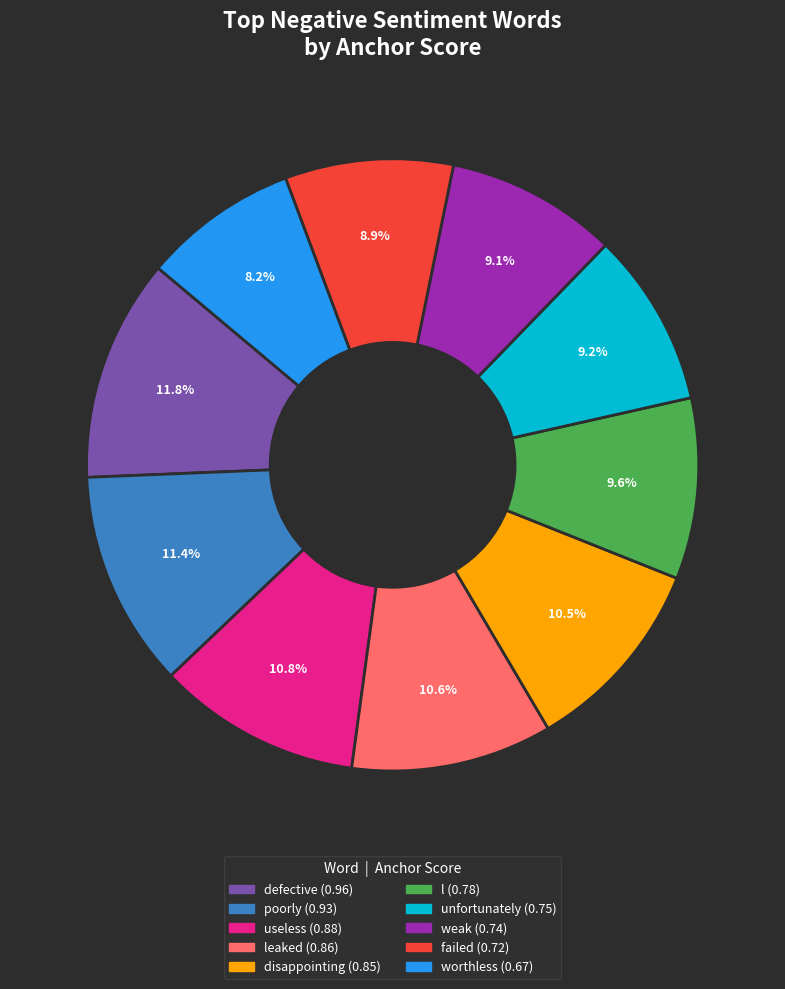

Is there any slice that represents more than half of the pie?

No